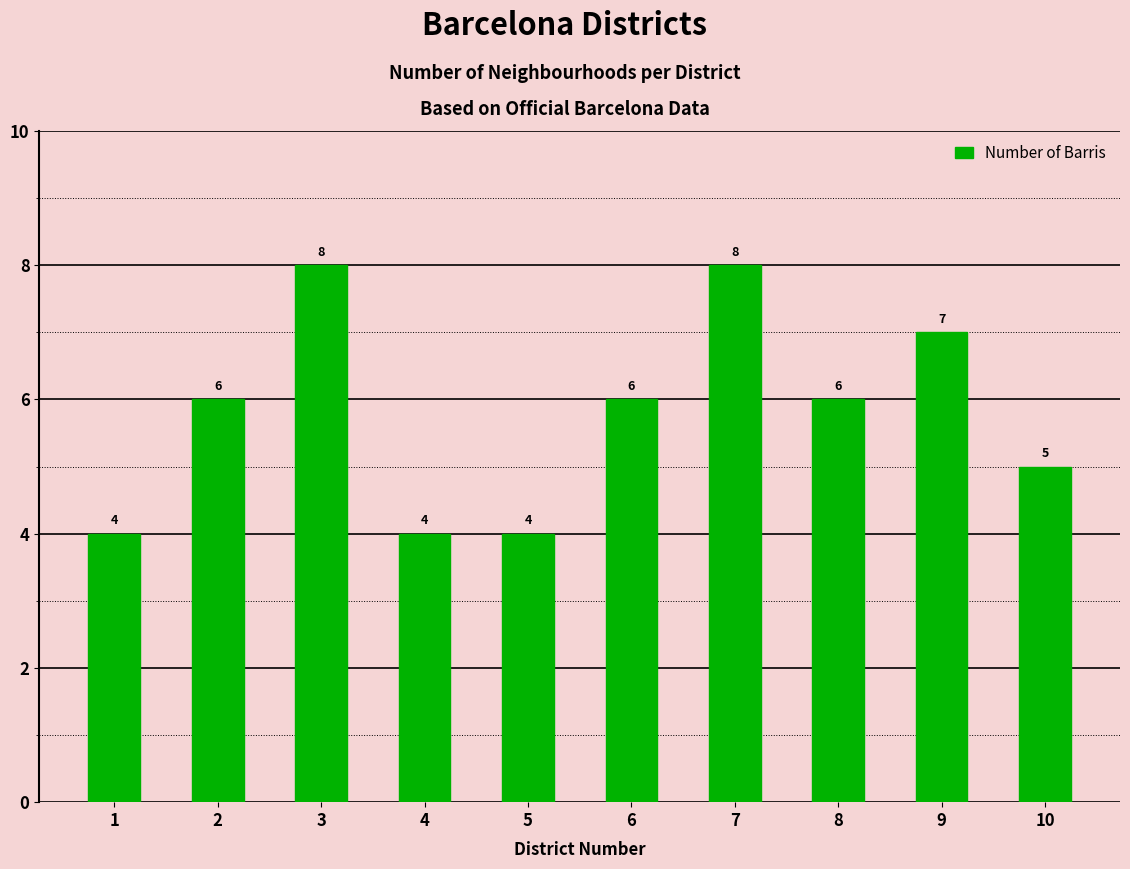

What is the difference between the second highest and minimum values?

4